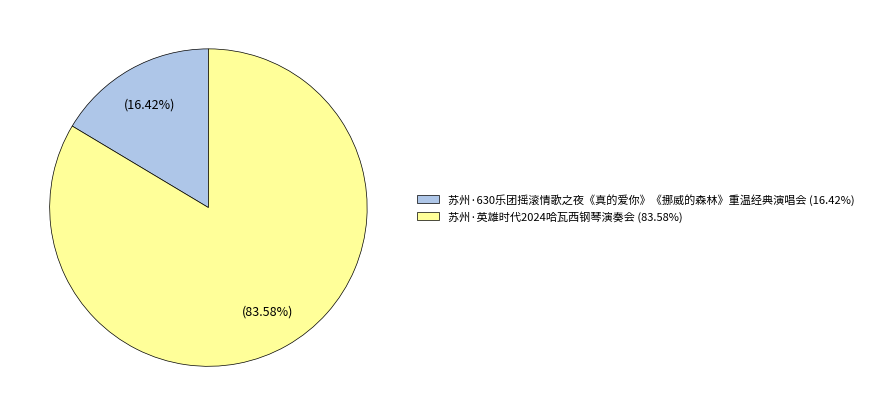

Which has a higher value, 苏州·630乐团摇滚情歌之夜《真的爱你》《挪威的森林》重温经典演唱会 (16.42%) or 苏州·英雄时代2024哈瓦西钢琴演奏会 (83.58%)?

苏州·英雄时代2024哈瓦西钢琴演奏会 (83.58%)